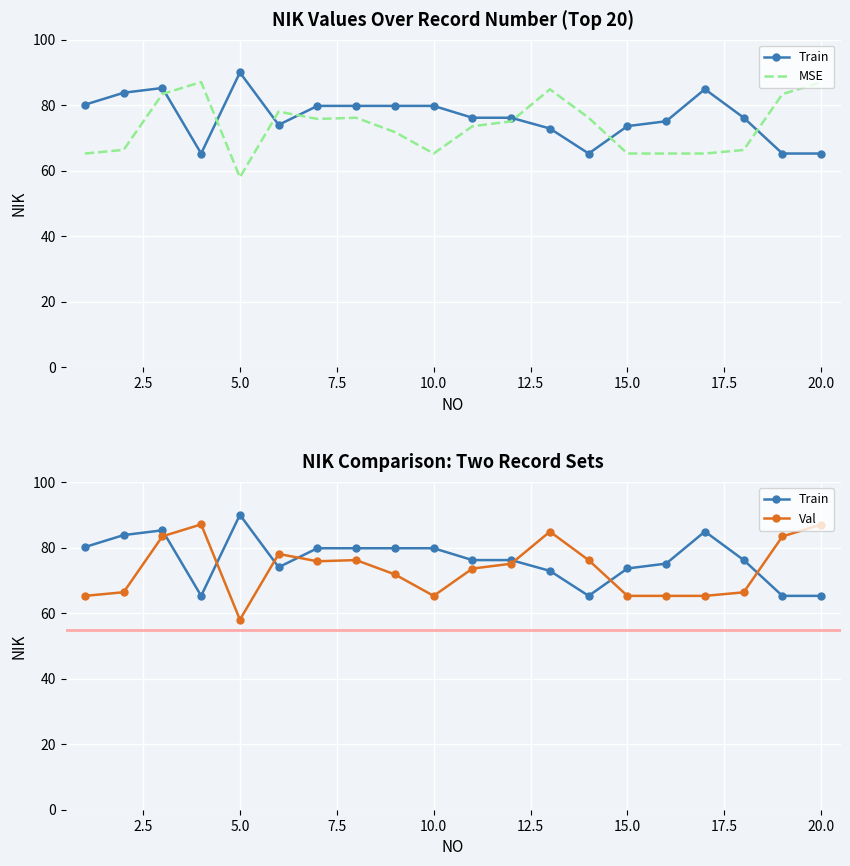

What is the value of the Val point at the 12th from the left?

75.1